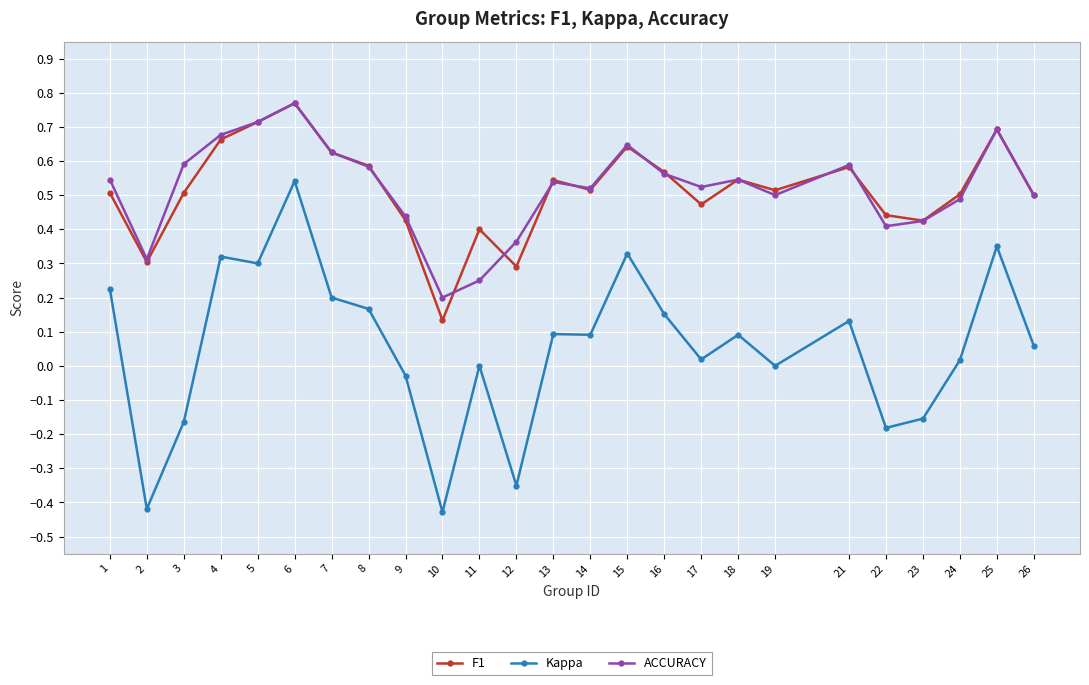

True or false: Kappa and ACCURACY intersect in this chart.

False